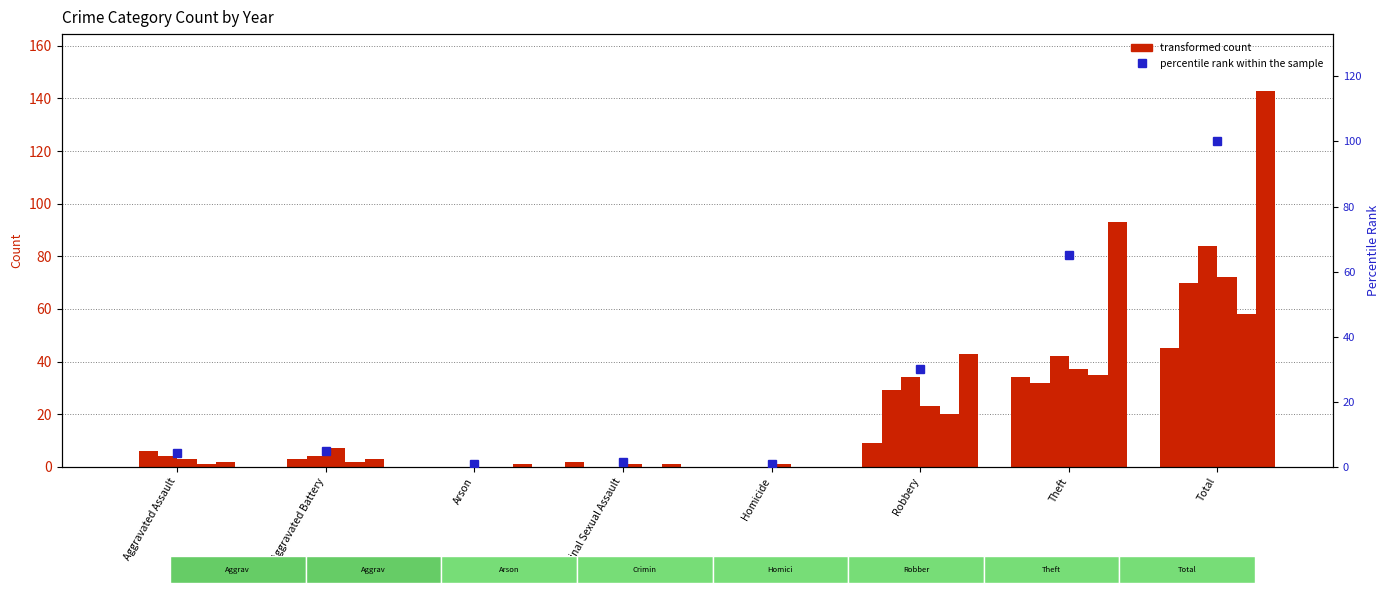

What is the minimum value shown in the chart?

0.7